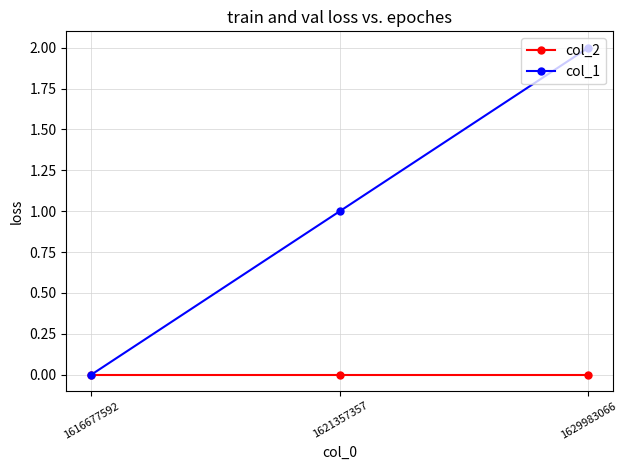

Which series has the widest spread of values?

col_1